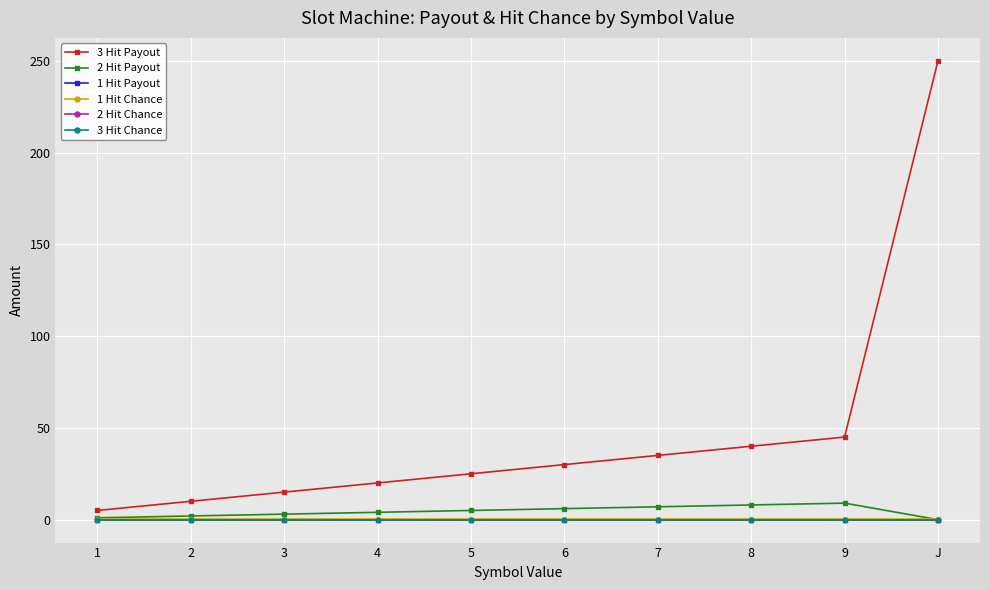

Which category has the highest value in the 3 Hit Payout series?

J